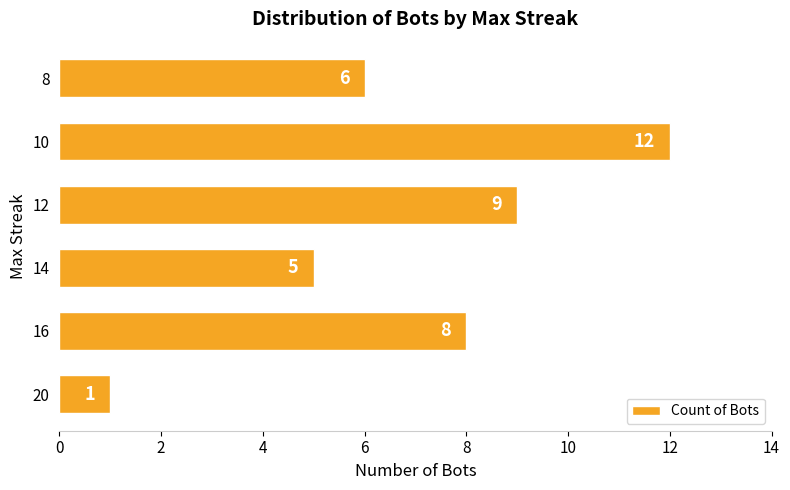

What is the average value?

7